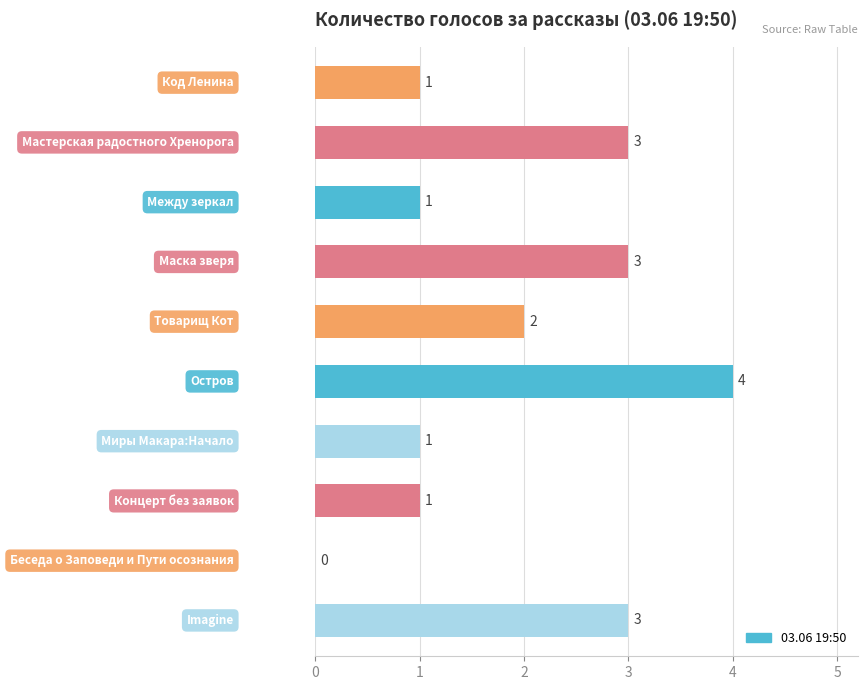

What is the sum of all values?

19